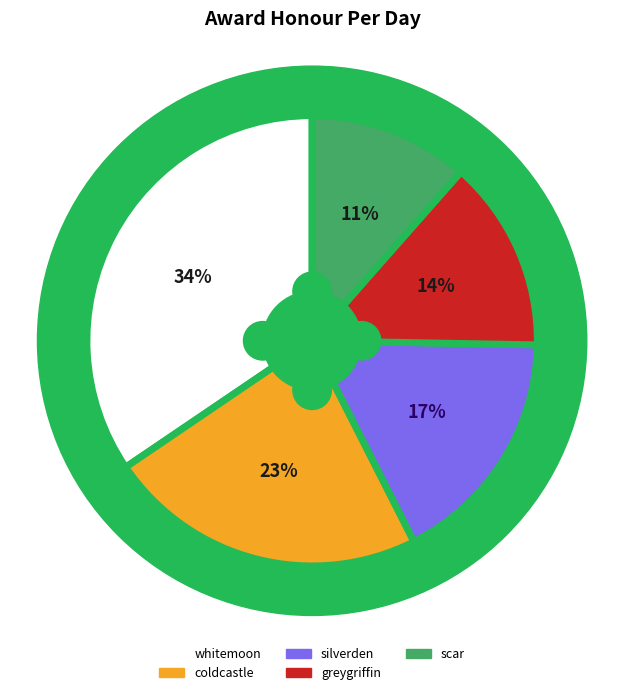

Which has a higher value, coldcastle or scar?

coldcastle